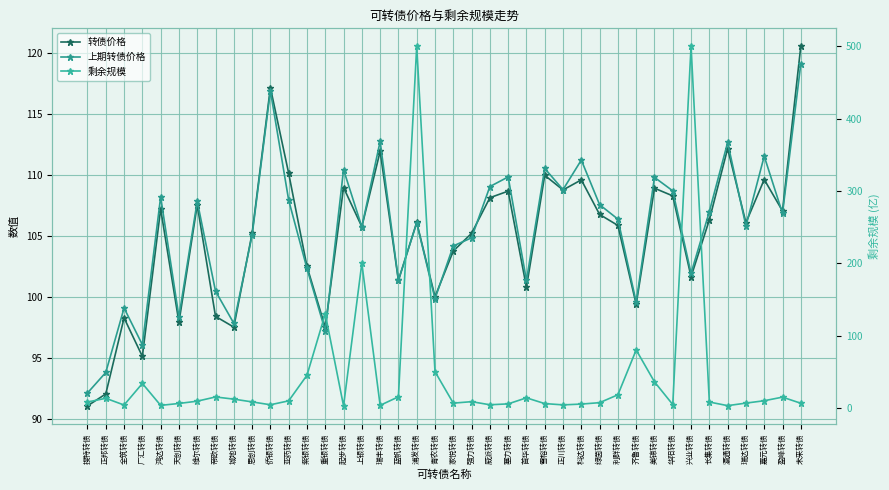

Is this an area chart (filled region under the line)?

No